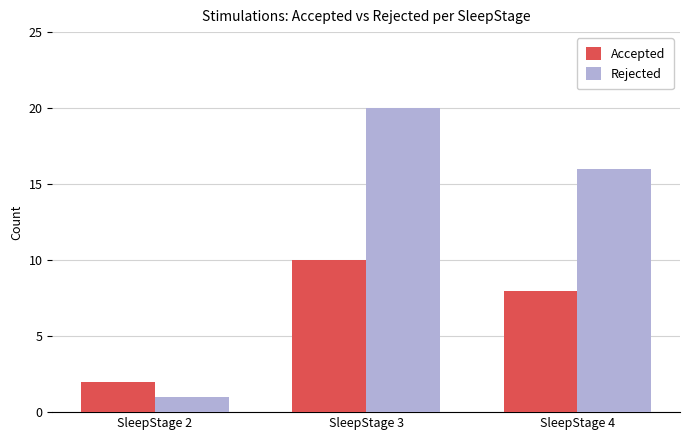

What is the value of the Accepted bar at the 2nd from the left?

10